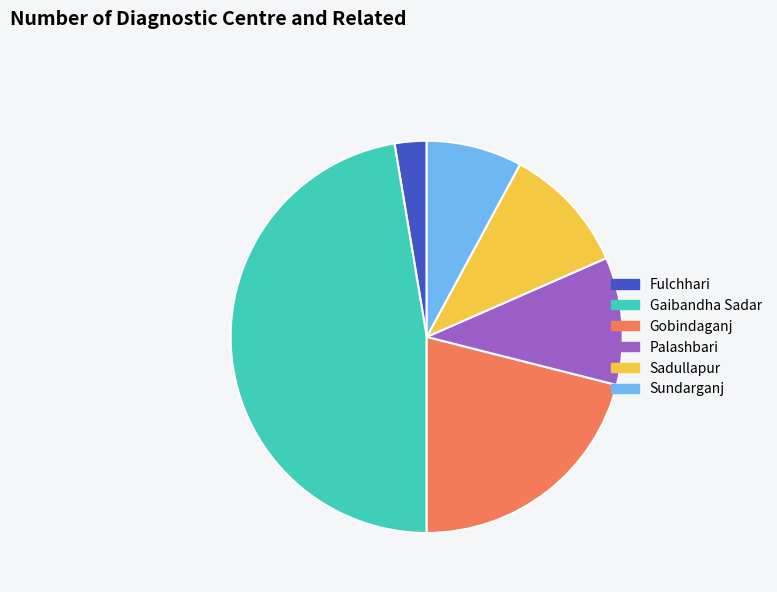

Is it true that Fulchhari is 3% of the pie?

True